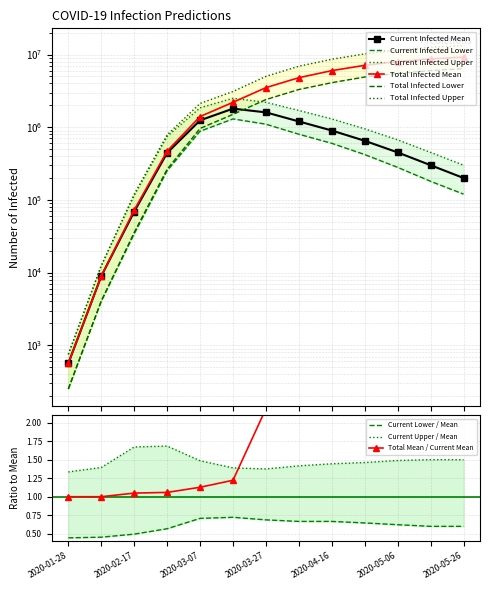

True or false: predicted_current_infected_mean and predicted_total_infected_upper cross at least once.

False